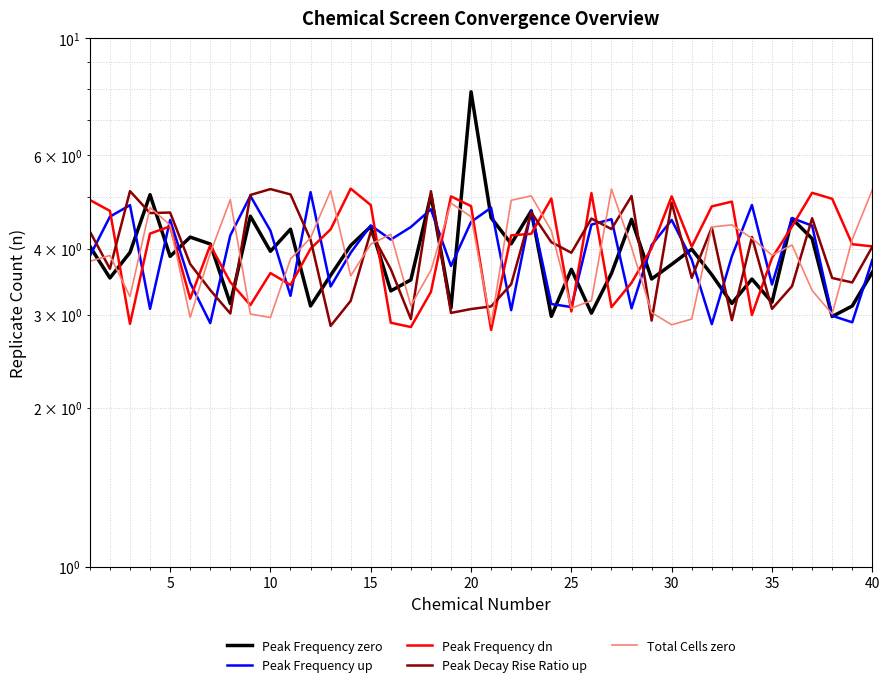

How many lines are shown in the chart?

5